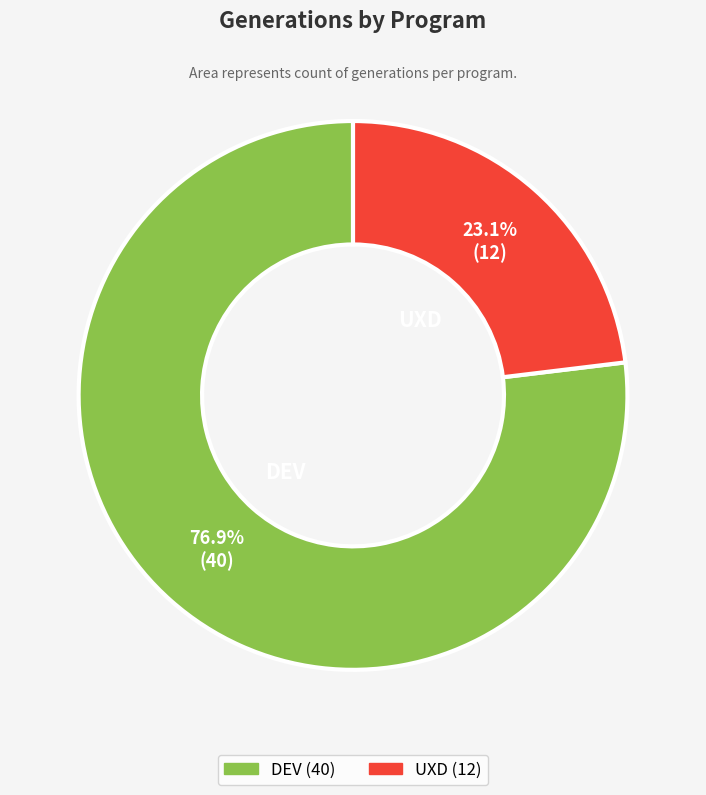

To the nearest percent, what is the average slice percentage?

50%